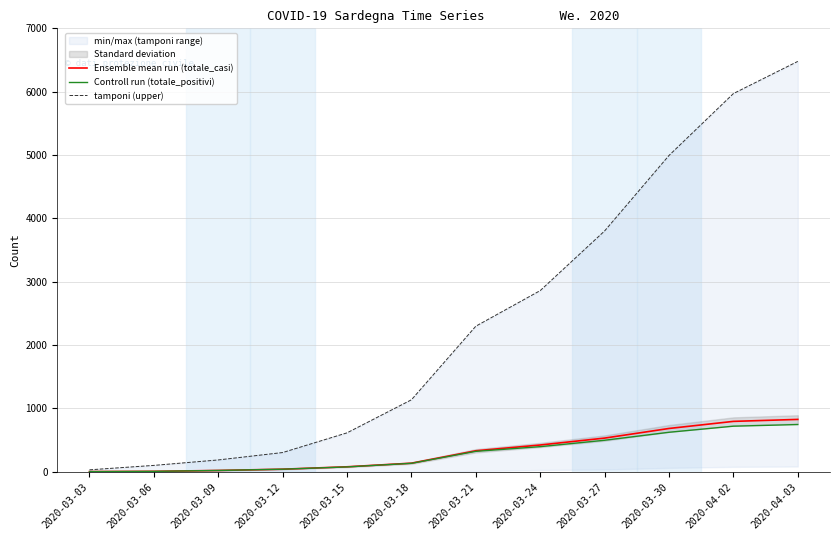

What is the difference between the maximum and minimum values in the Ensemble mean run (totale_casi) series?

824